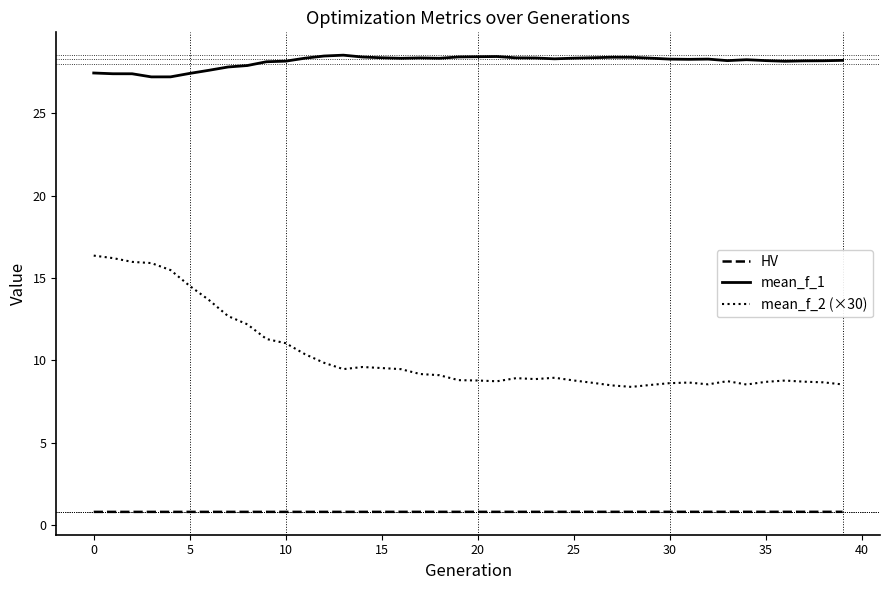

Which series has the largest total across all categories?

mean_f_1